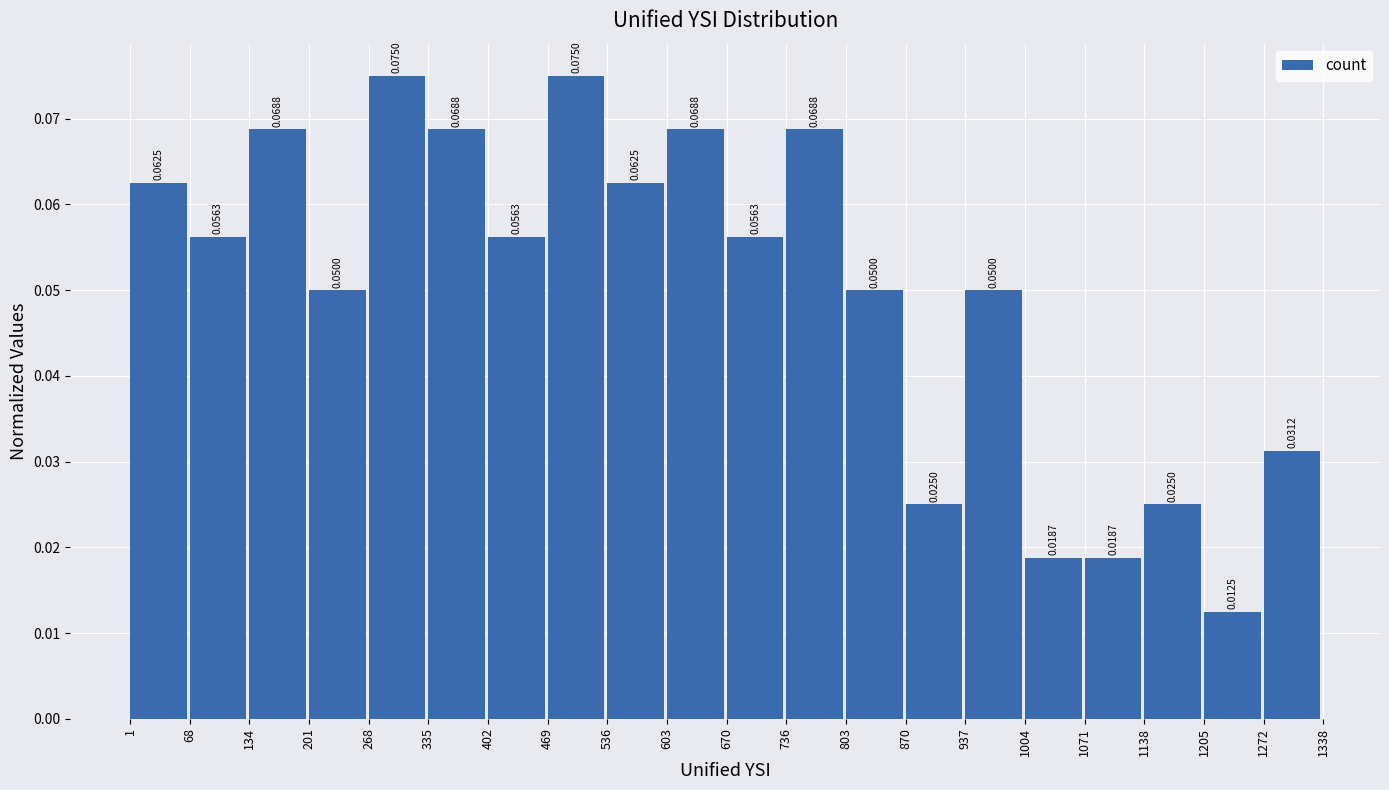

Reading left to right, transcribe this chart: for each bar, give the range it covers on the x-axis and its height.

1 to 68: 0.0625
68 to 134: 0.0563
134 to 201: 0.0688
201 to 268: 0.0500
268 to 335: 0.0750
335 to 402: 0.0688
402 to 469: 0.0563
469 to 536: 0.0750
536 to 603: 0.0625
603 to 670: 0.0688
670 to 736: 0.0563
736 to 803: 0.0688
803 to 870: 0.0500
870 to 937: 0.0250
937 to 1004: 0.0500
1004 to 1071: 0.0187
1071 to 1138: 0.0187
1138 to 1205: 0.0250
1205 to 1272: 0.0125
1272 to 1338: 0.0312